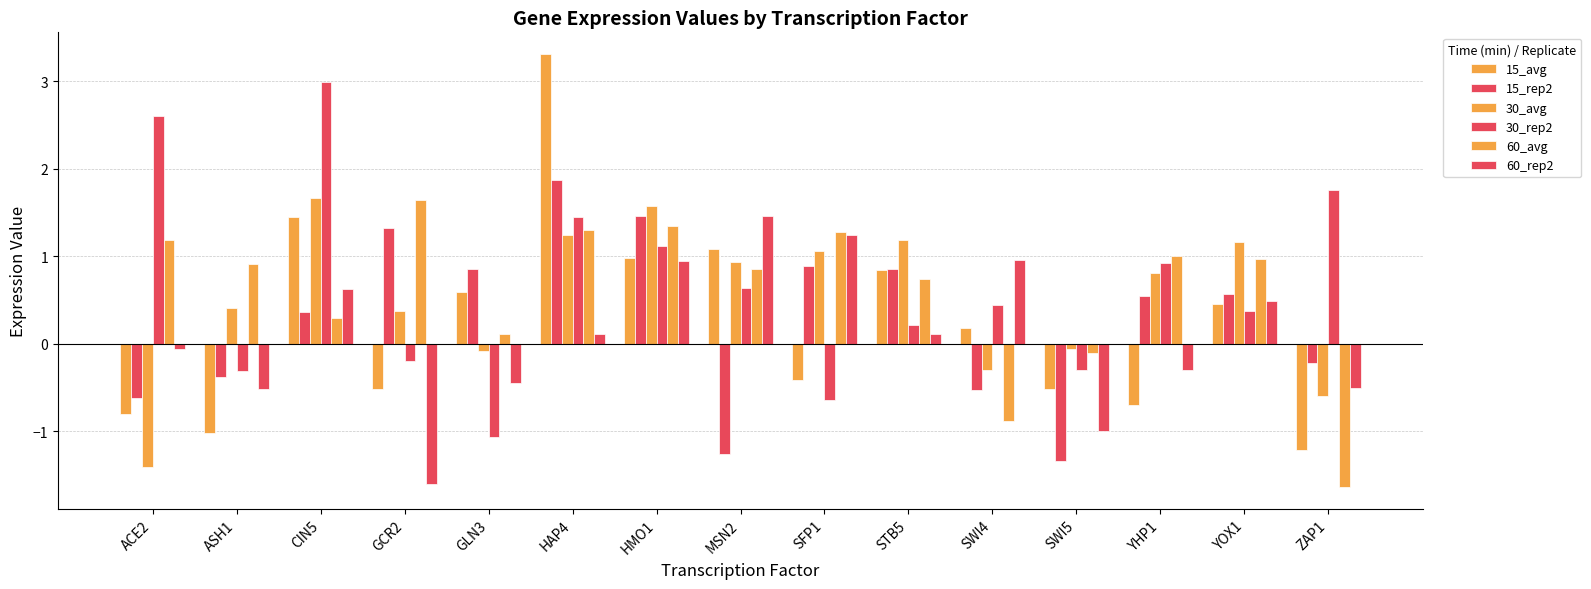

How many data points in 60_rep2 are less than 0?

7